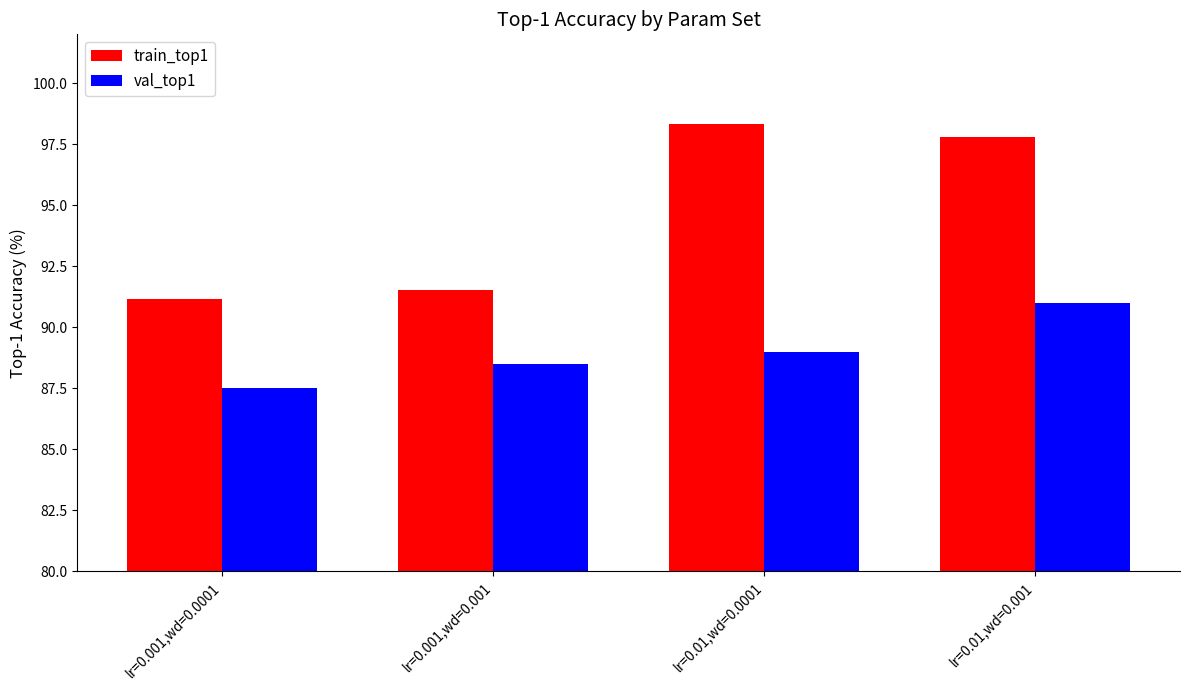

Is it true that train_top1 equals 91.5 at lr=0.001,wd=0.001?

True